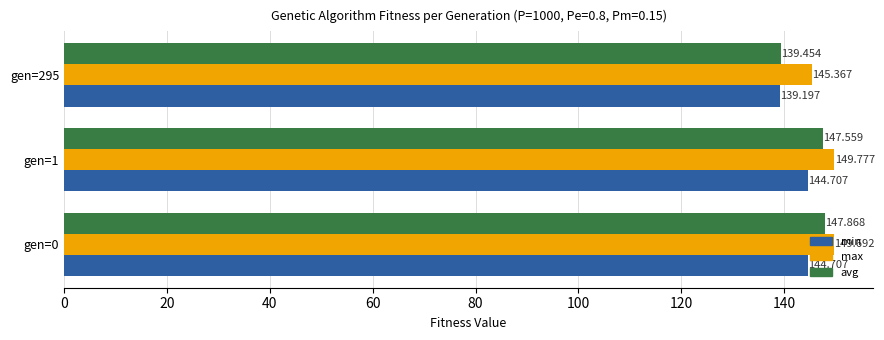

List the series in order of their peak value, lowest first.

min, avg, max